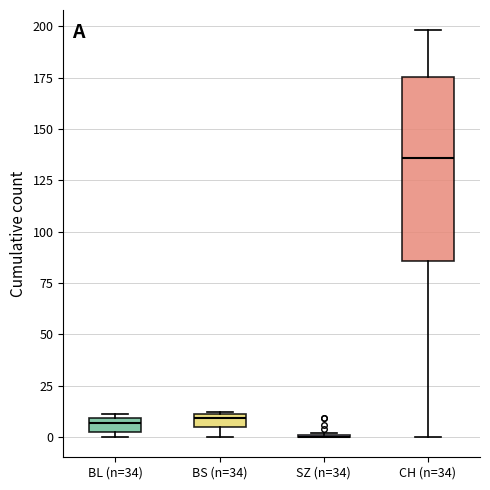

Which box is the tallest, from its lower edge to its upper edge?

CH (n=34)